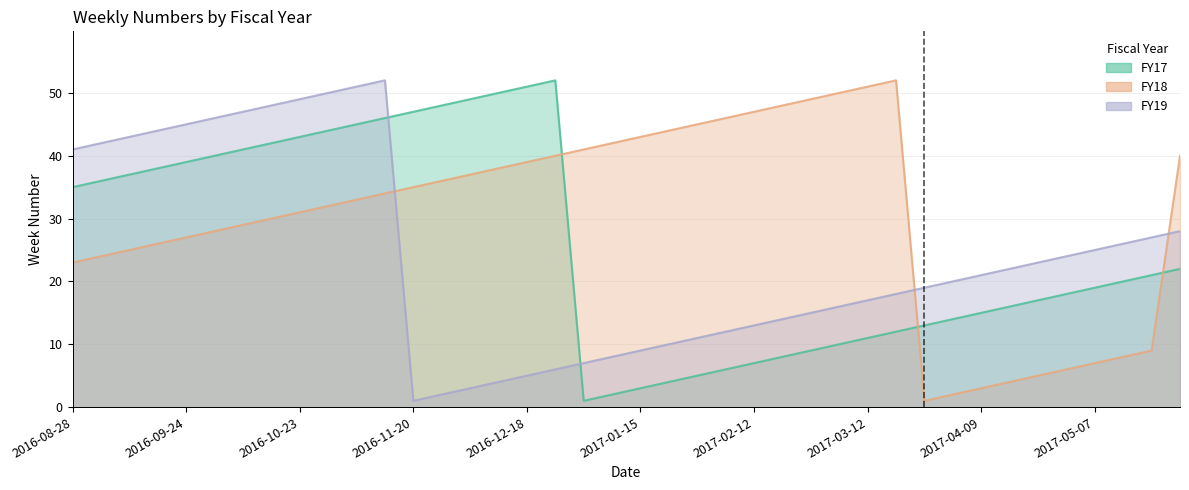

True or false: FY18 and FY19 cross at least once.

True